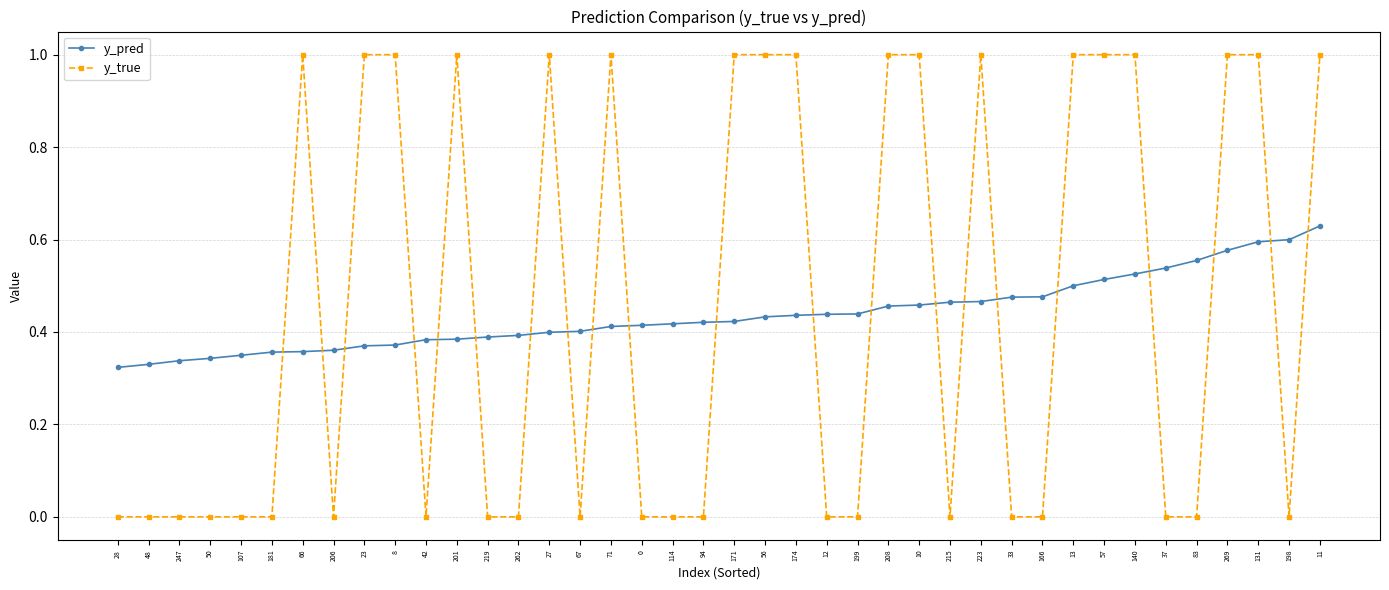

What is the sum of all y_pred values?

17.5